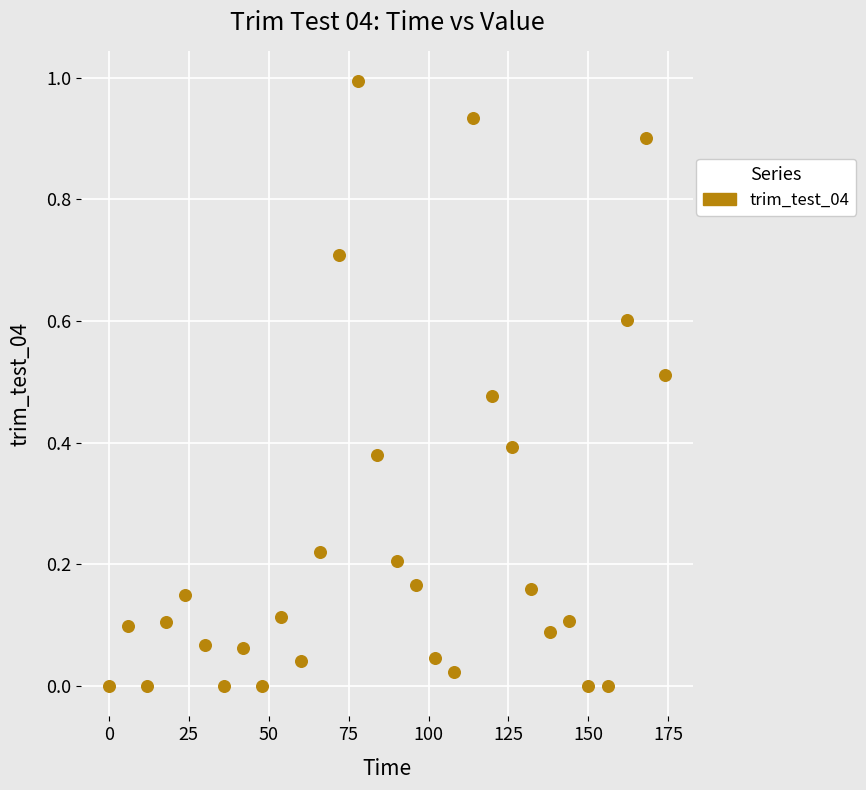

What is the range of Y values (max minus min)?

1.0